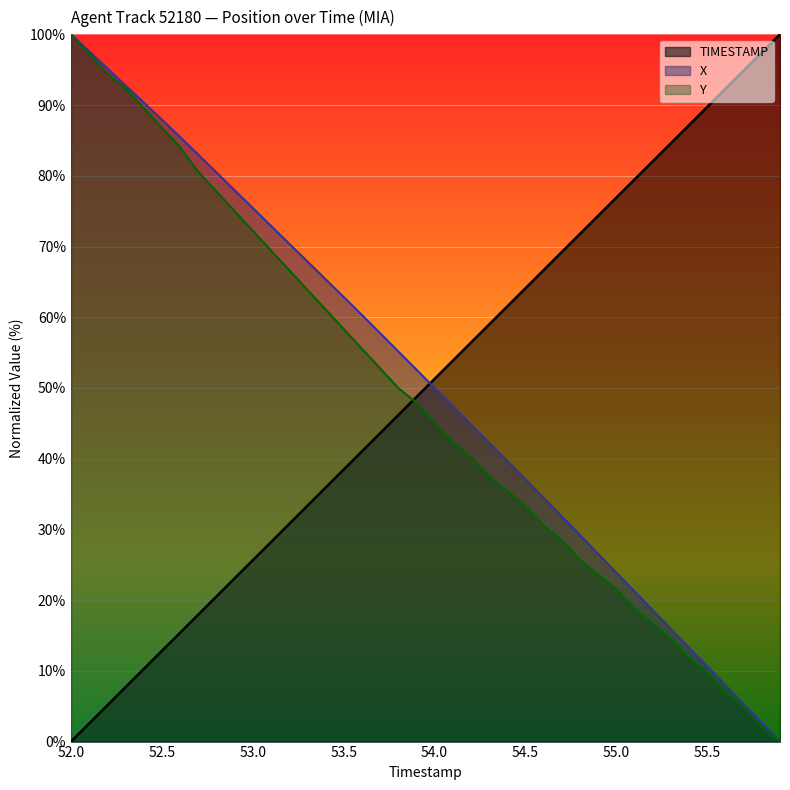

What is the label of the 24th point from the right?

53.6